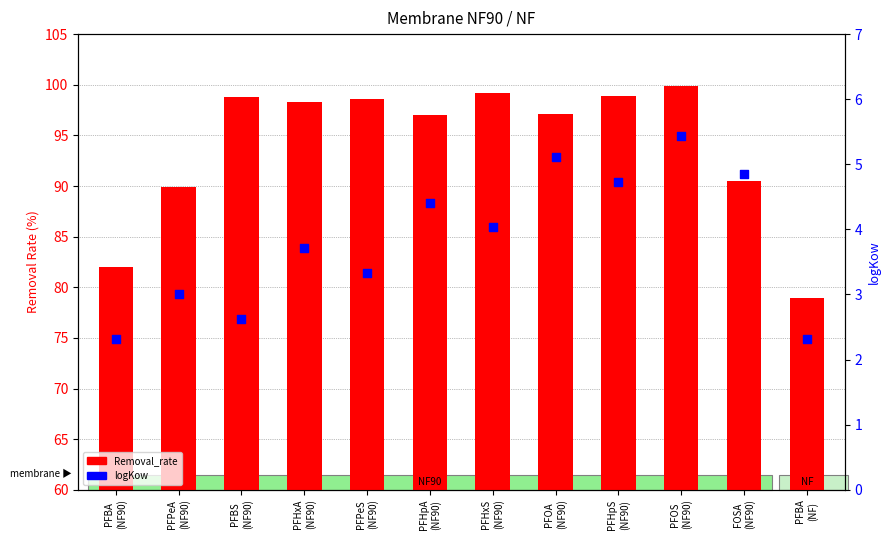

What is the total value across all series at FOSA
(NF90)?

95.3